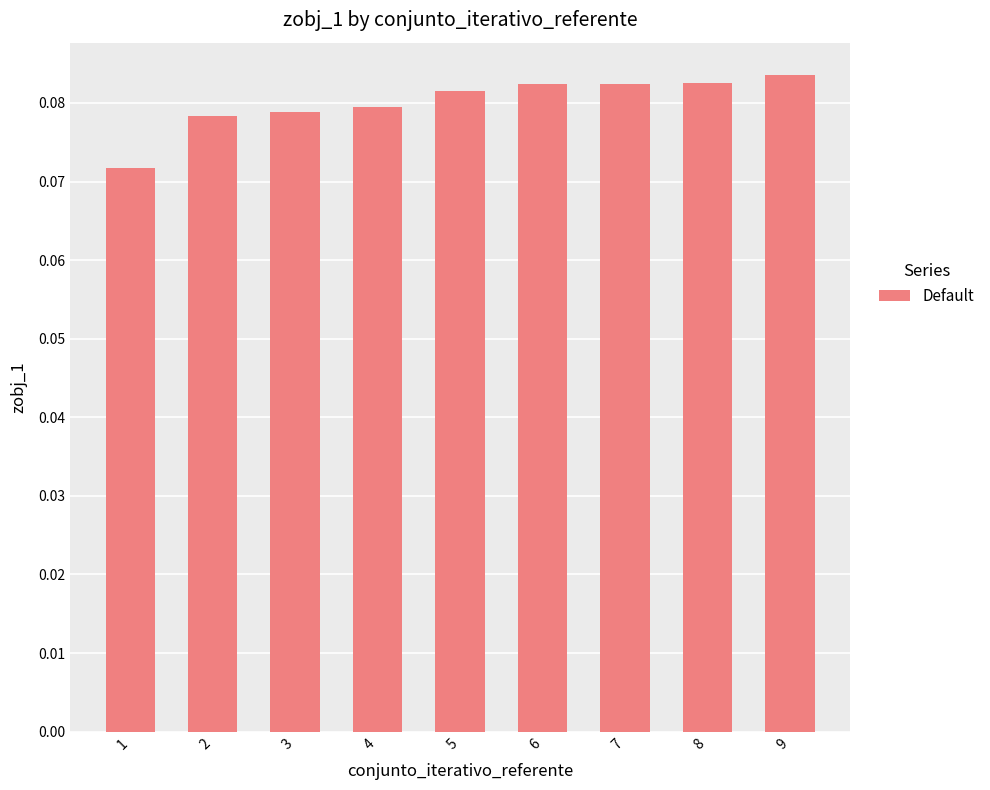

Does the chart contain any negative values?

No